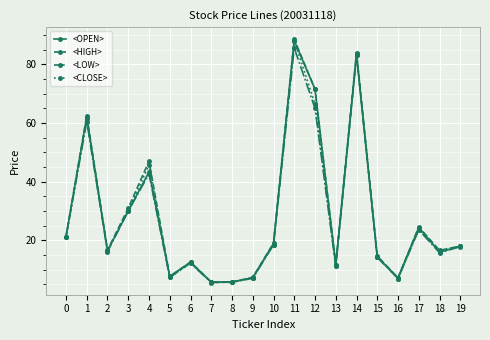

What is the value of the <LOW> point at the 14th from the left?

11.2